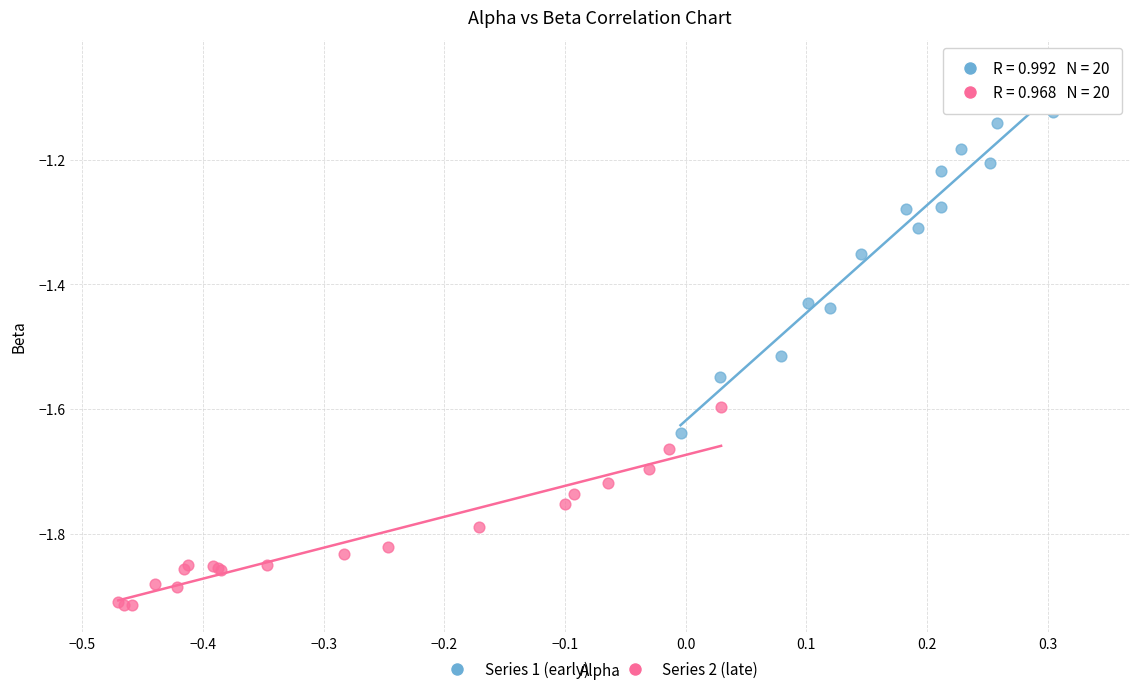

Which series has the widest spread of Y values?

Series 1 (early)